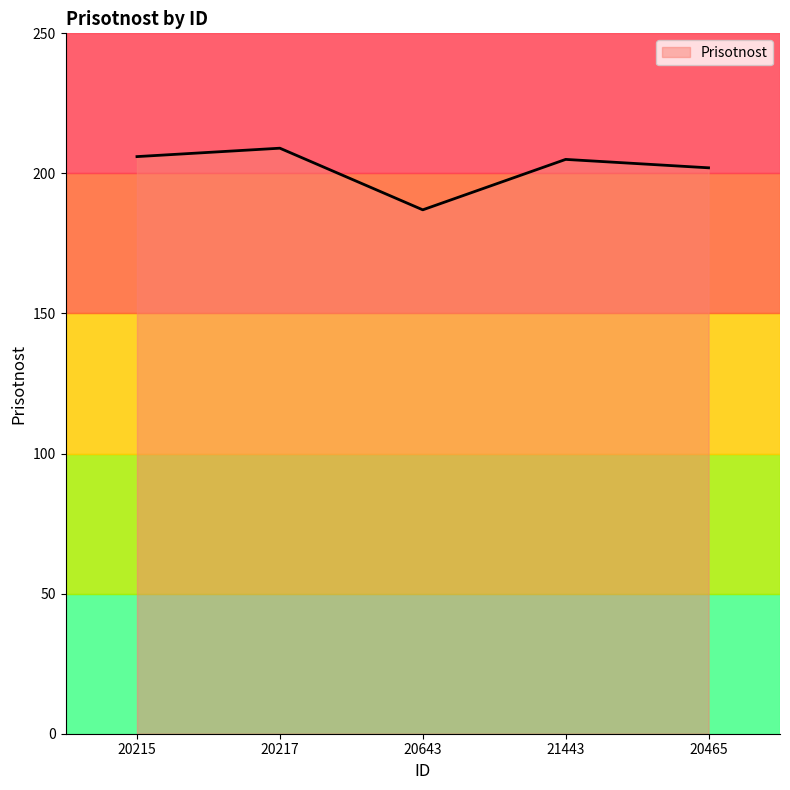

The value at 20215 is 138. True or false?

False